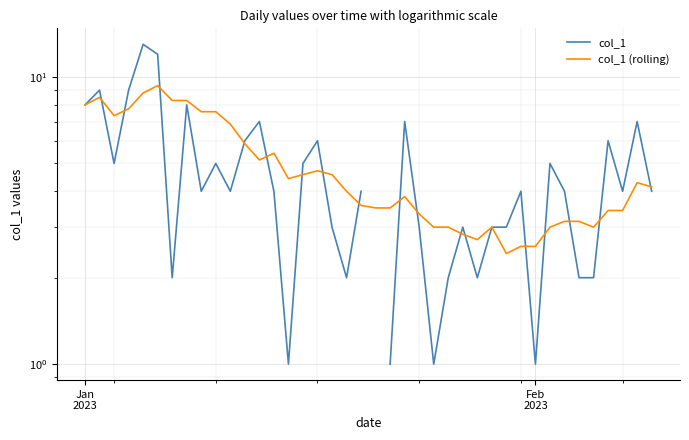

At how many categories does at least one series exceed 10?

2